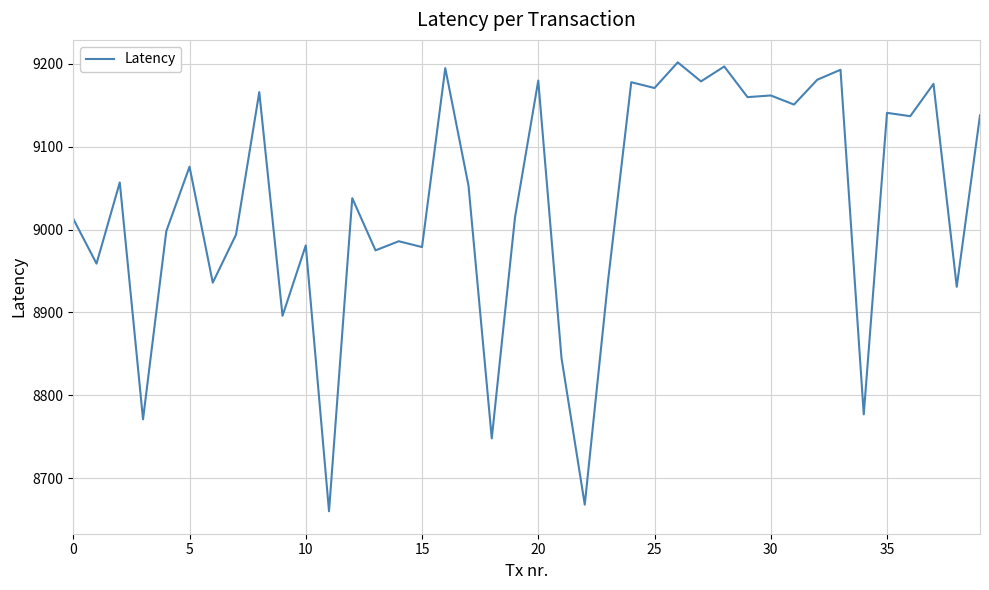

What is the difference between the second highest and second lowest values?

529